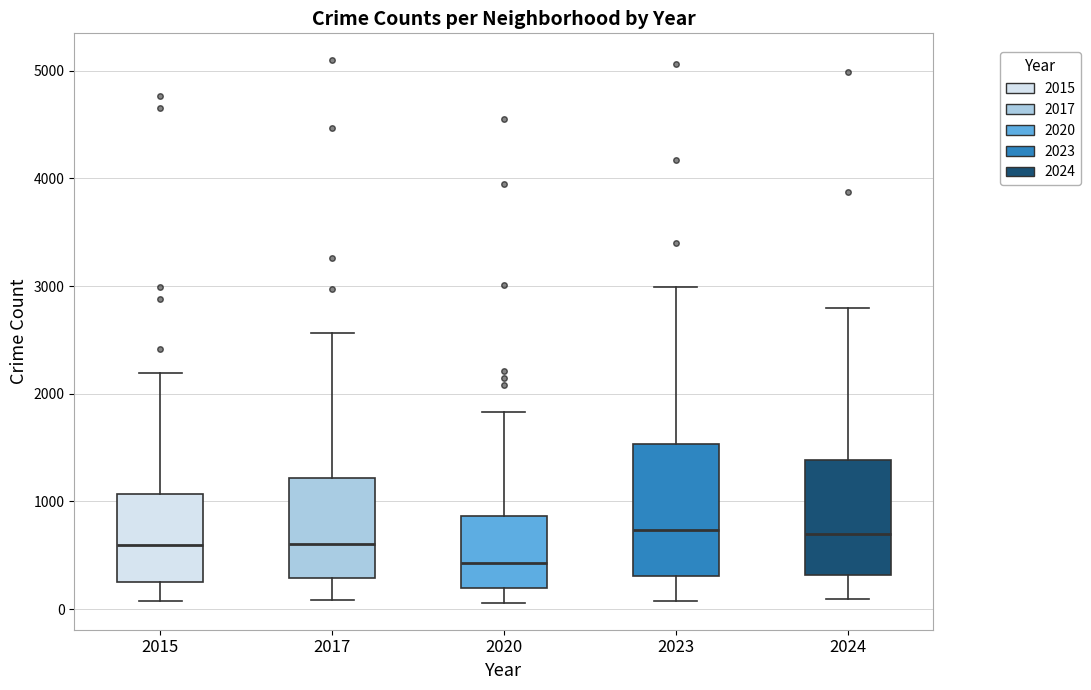

Where is the upper edge of the box at x = 2023 on the y-axis? The values are not printed on the chart, so give them approximately, as read against the axis.

1500